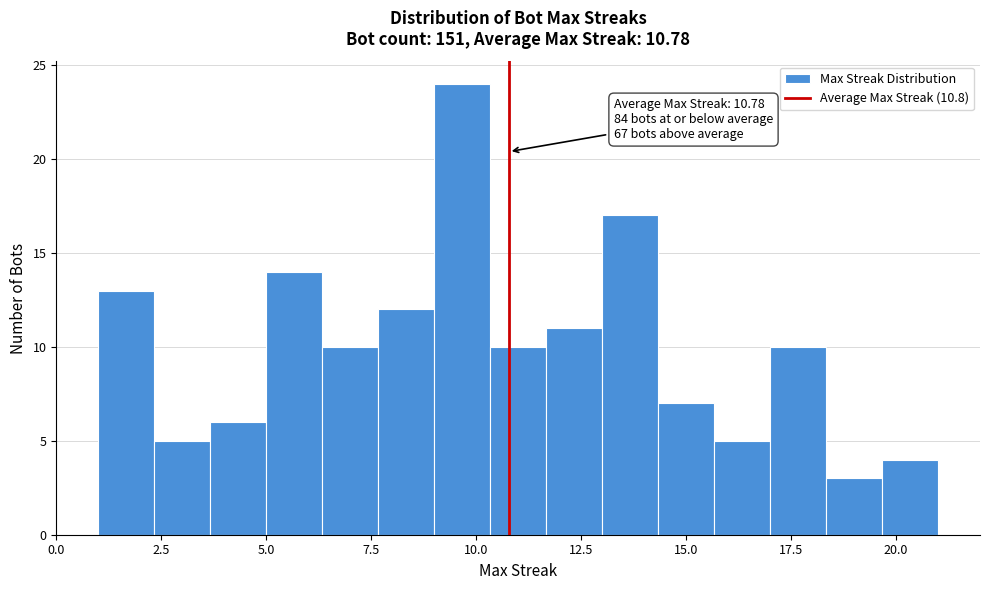

Read against the x-axis, roughly where is the centre of the tallest bar?

9.5